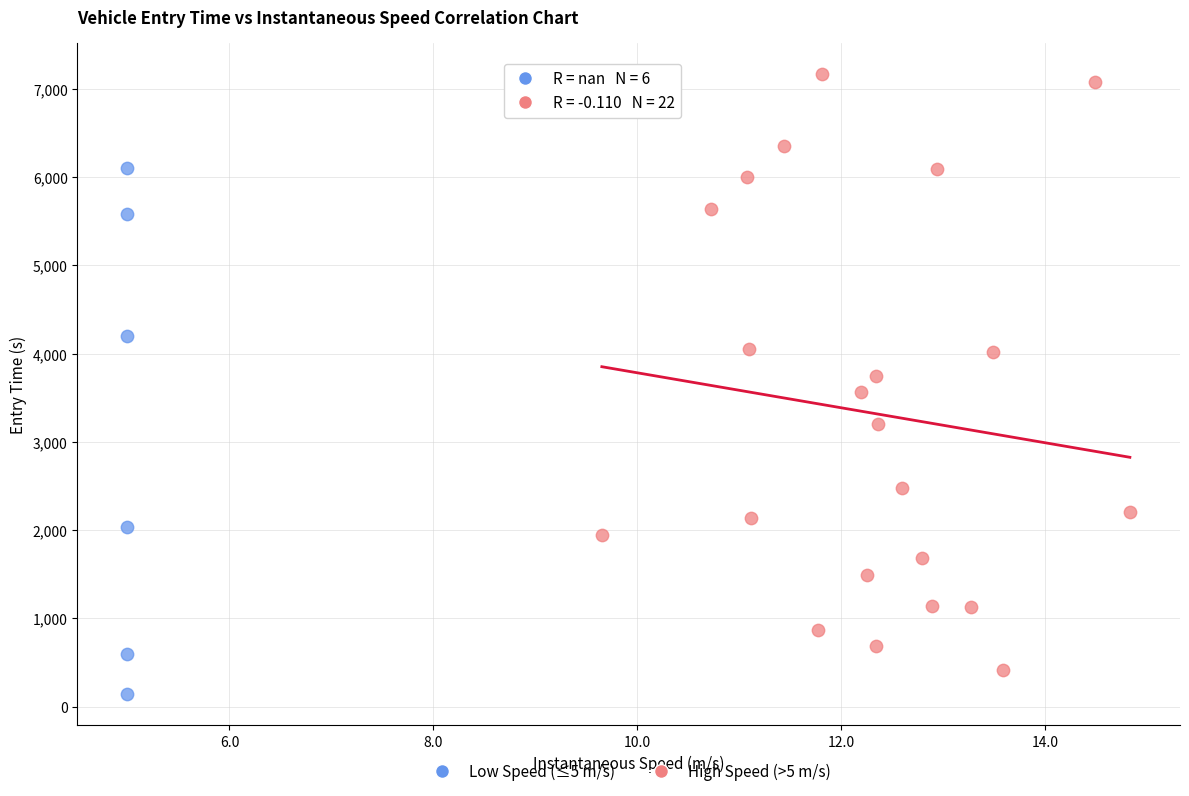

Which series has the largest Y range (max minus min)?

High Speed (>5 m/s)